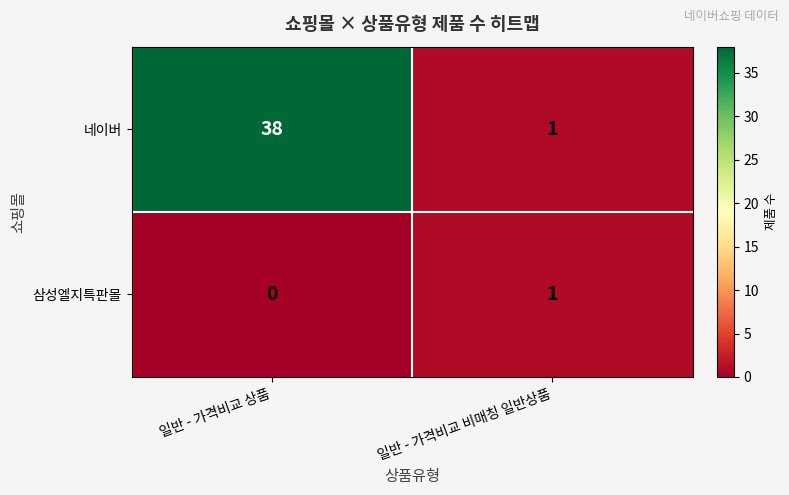

What is the average value of the 네이버 series?

20